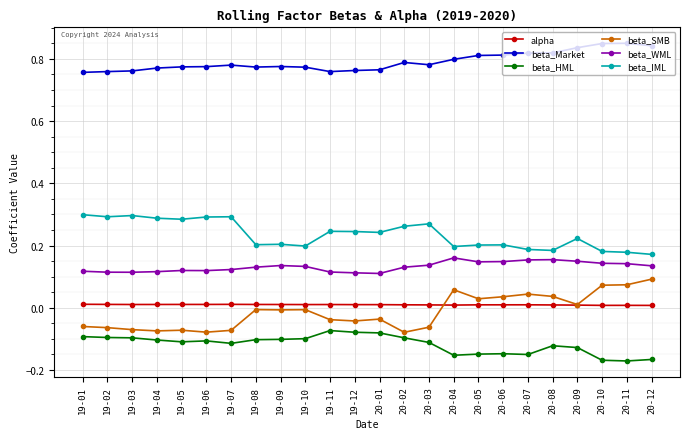

What is the spread (max minus min) of values at 20-12?

1.0